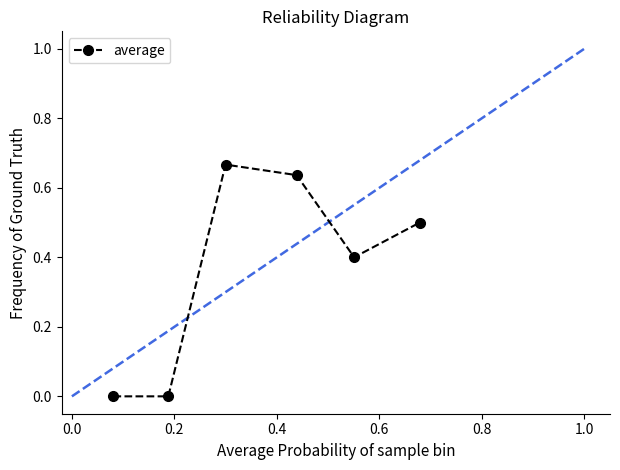

What is the sum of all values?

2.2